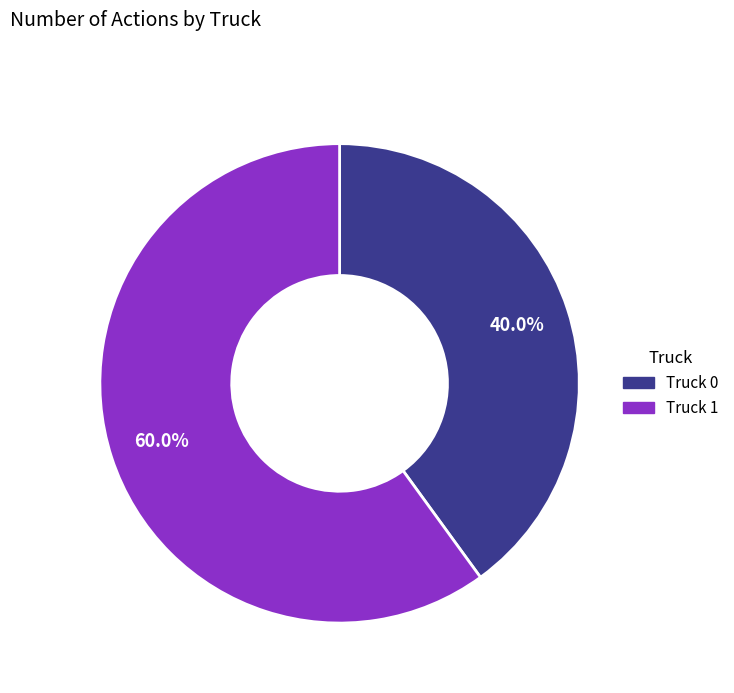

Rank the categories by value from lowest to highest.

Truck 0, Truck 1